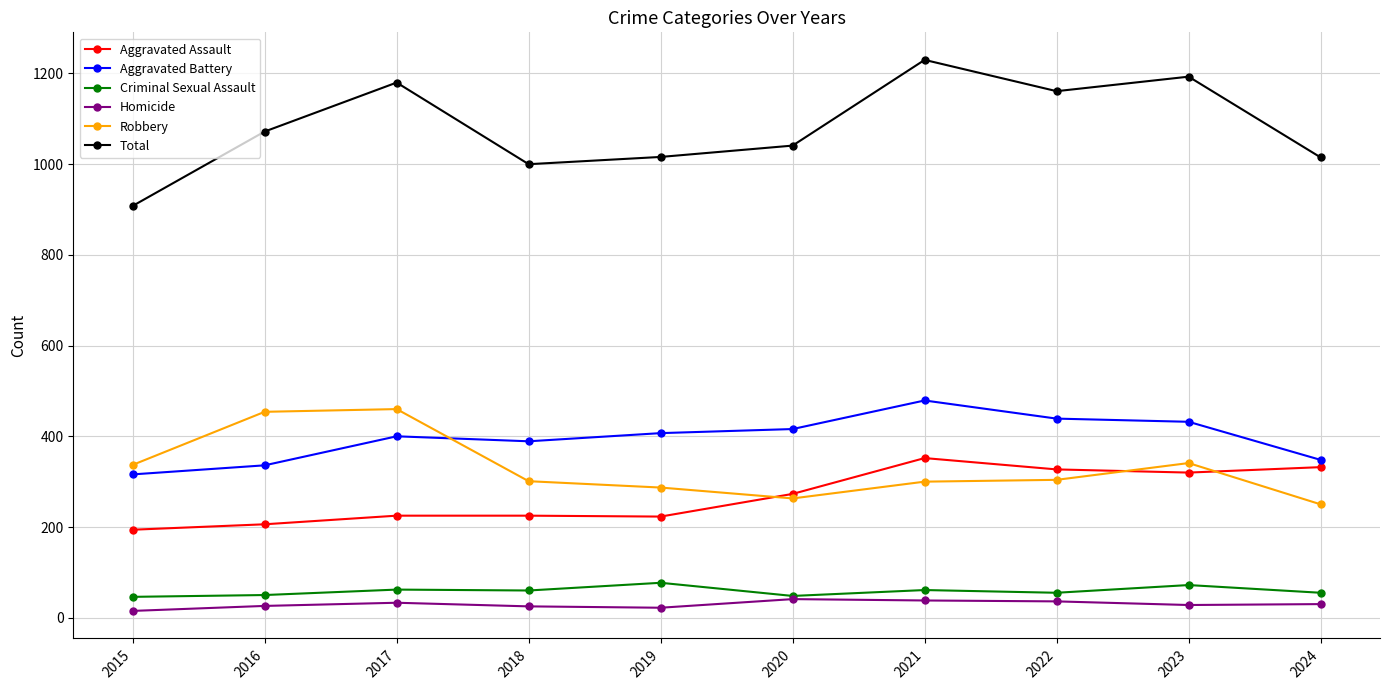

The value of Robbery at 2021 is 300. True or false?

True